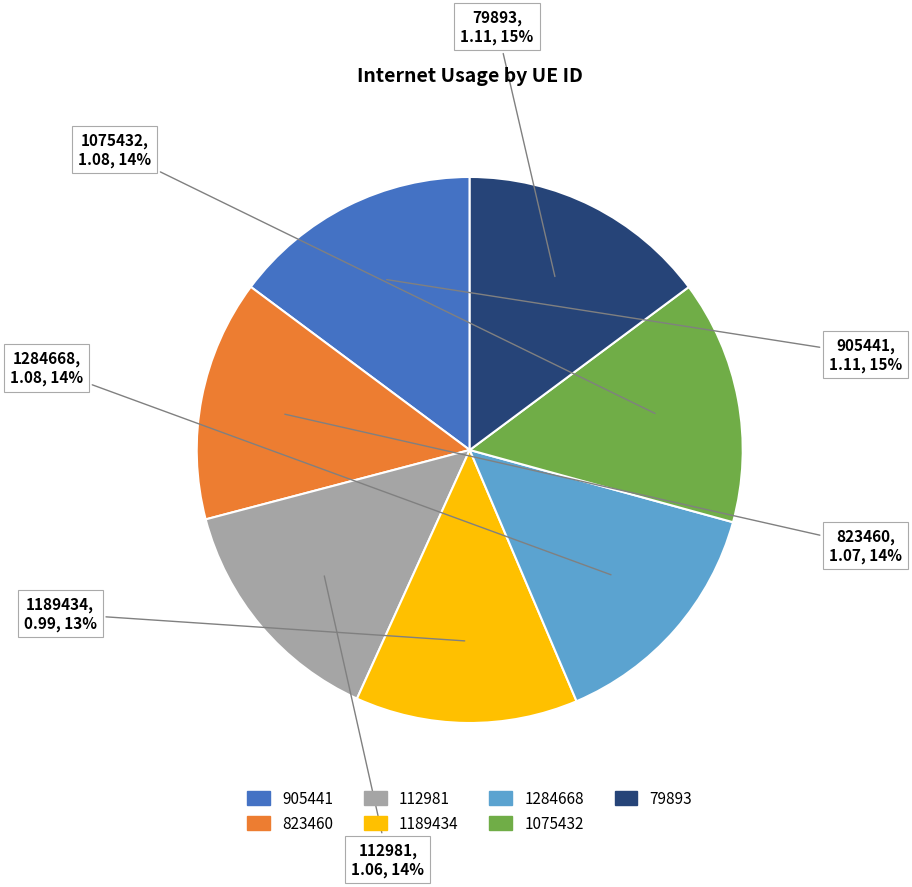

Is the sum of 79893 and 905441 greater than half?

No